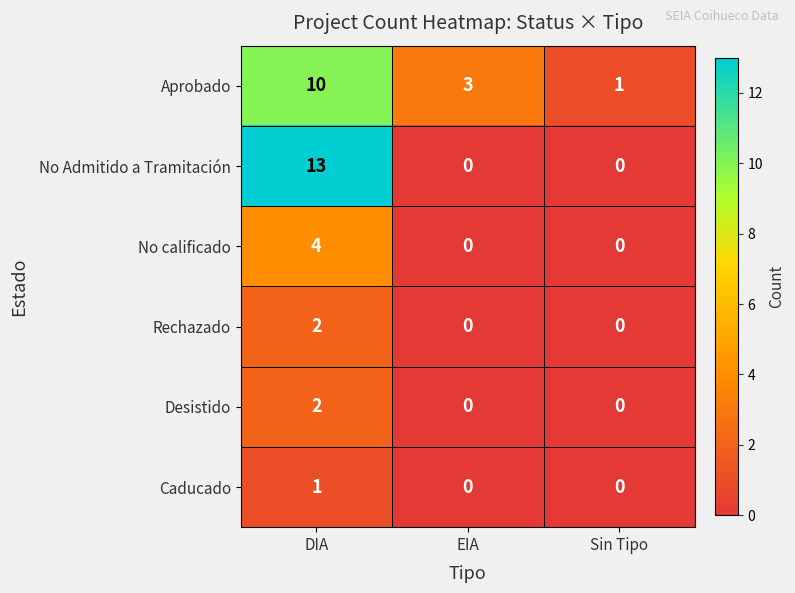

What is the difference between the highest and lowest values at Sin Tipo?

1